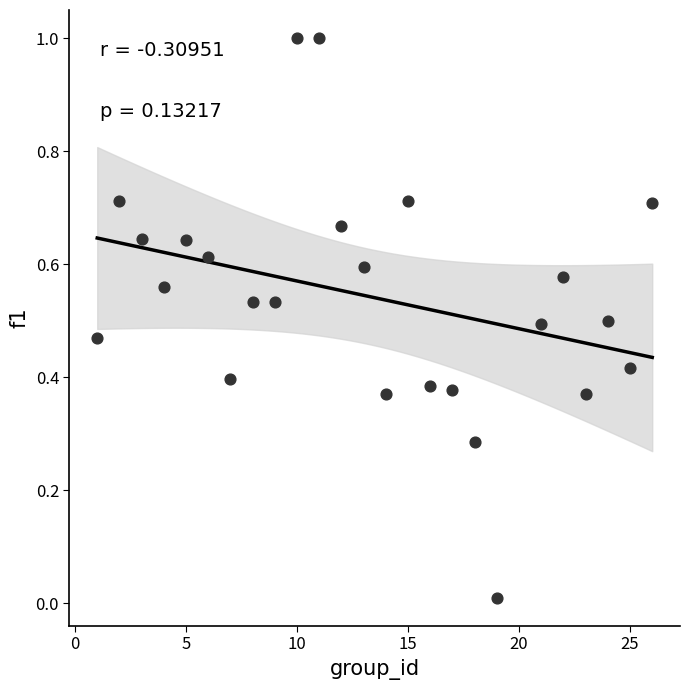

What is the range of X values (max minus min)?

25.0